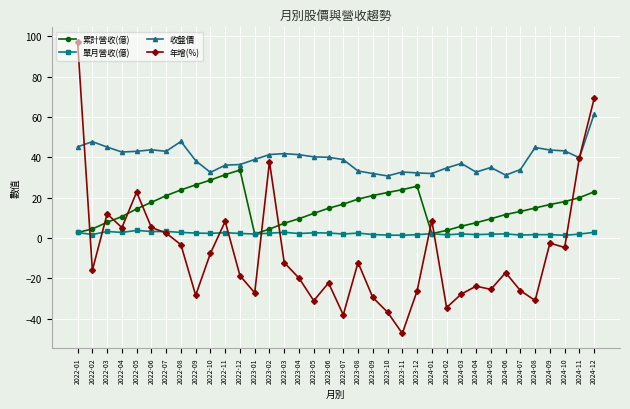

Where is the first local maximum for 年增(%)?

2022-03